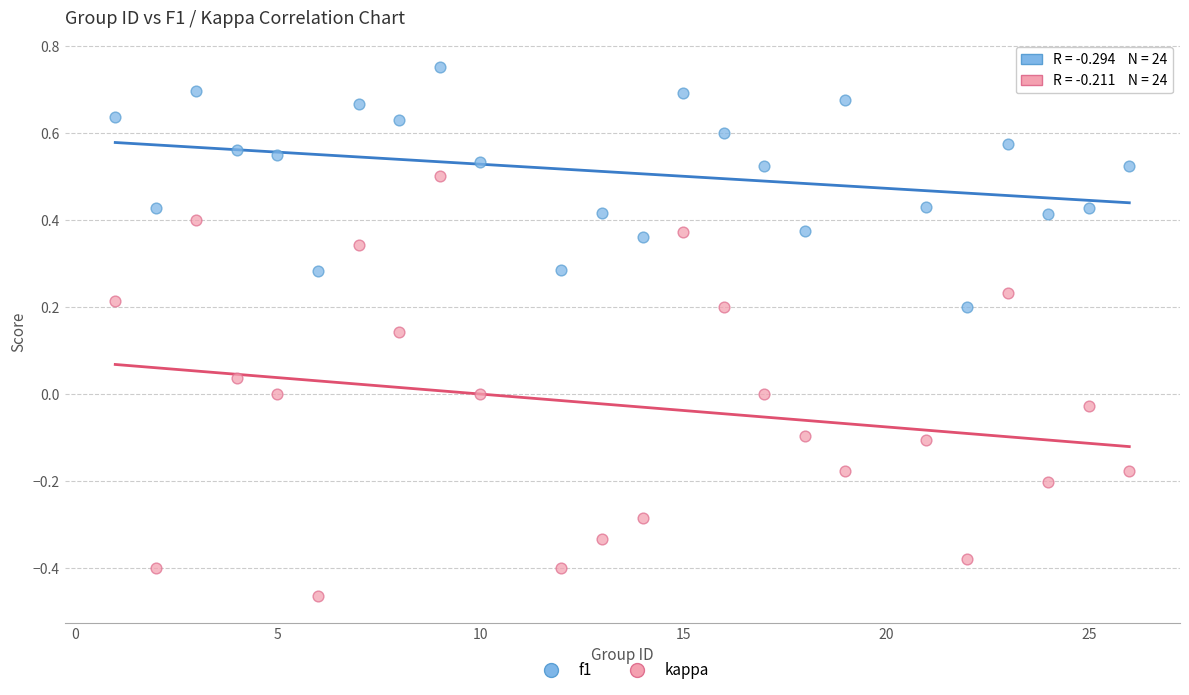

Which series reaches the maximum Y coordinate?

f1